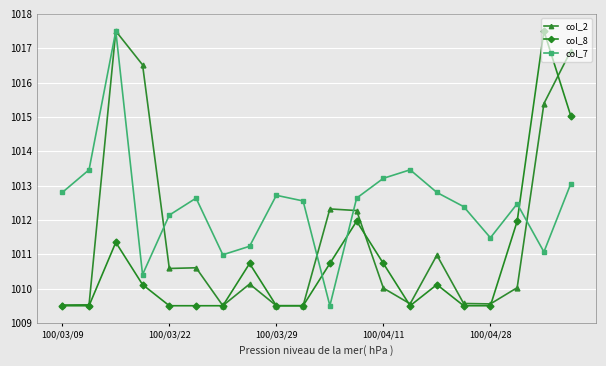

At how many categories does at least one series exceed 1014?

4